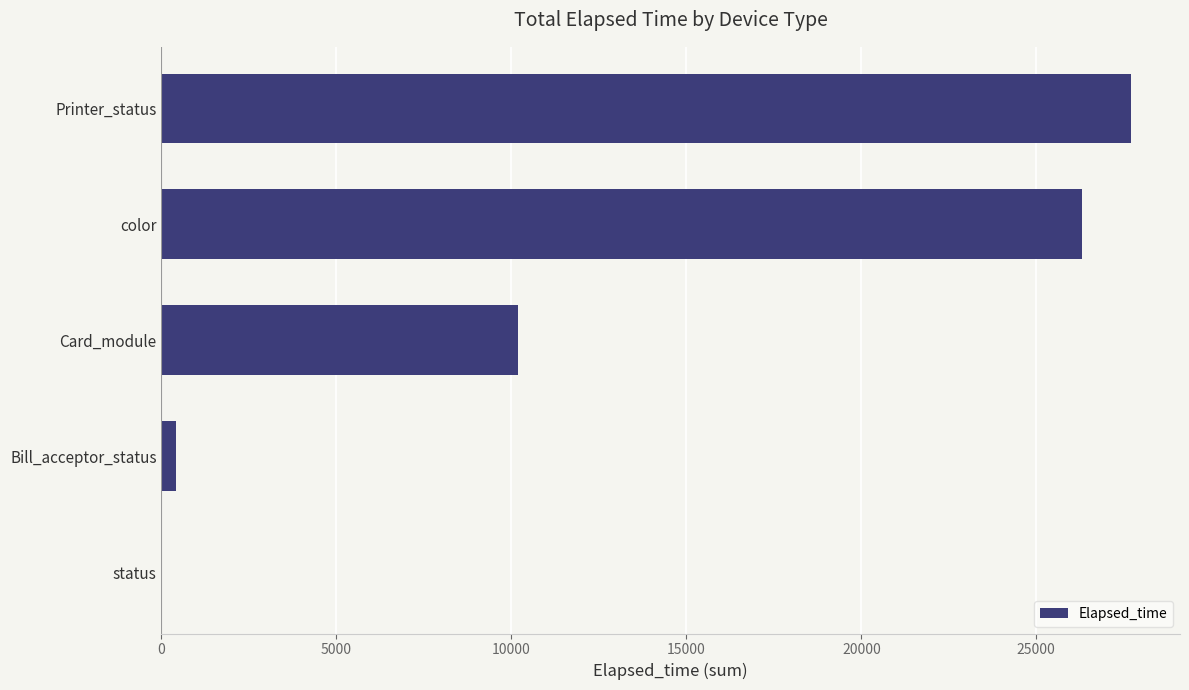

Which label corresponds to the largest value in the chart?

Printer_status